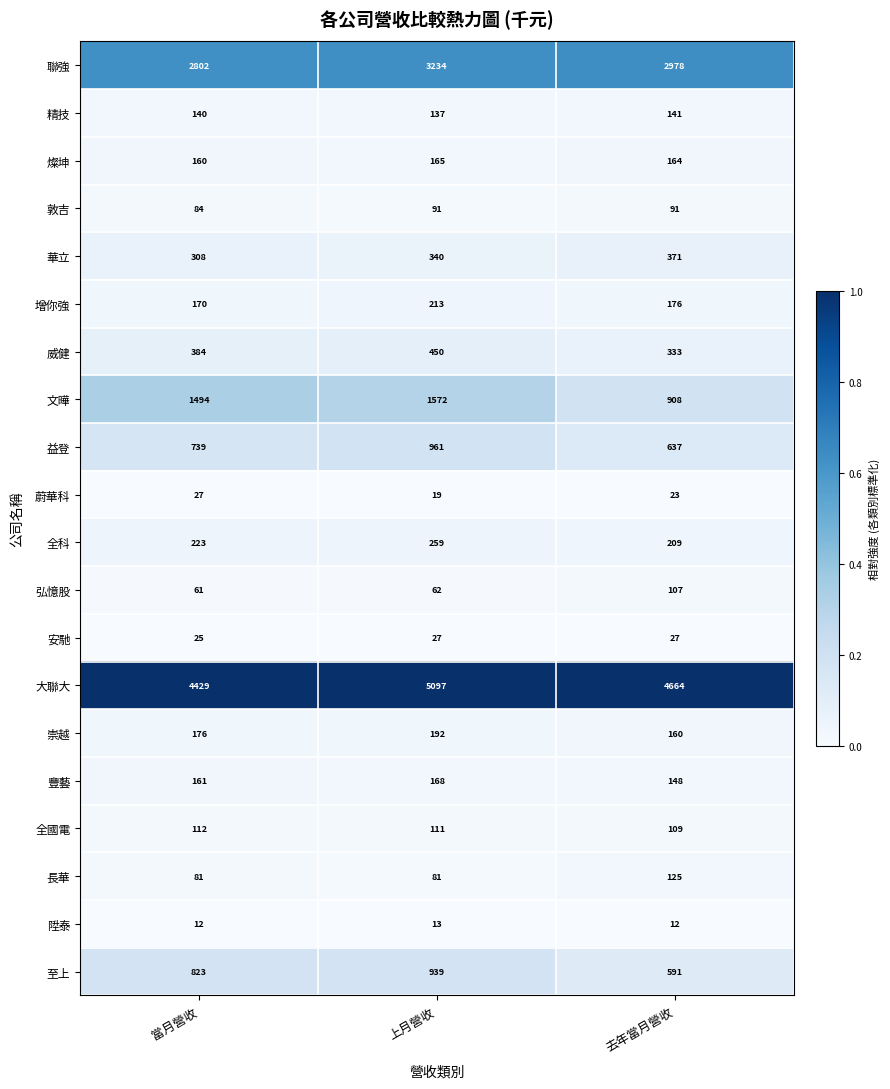

At 上月營收, list the series in order from largest to smallest.

大聯大, 聯強, 文曄, 益登, 至上, 威健, 華立, 全科, 增你強, 崇越, 豐藝, 燦坤, 精技, 全國電, 敦吉, 長華, 弘憶股, 安馳, 蔚華科, 陞泰